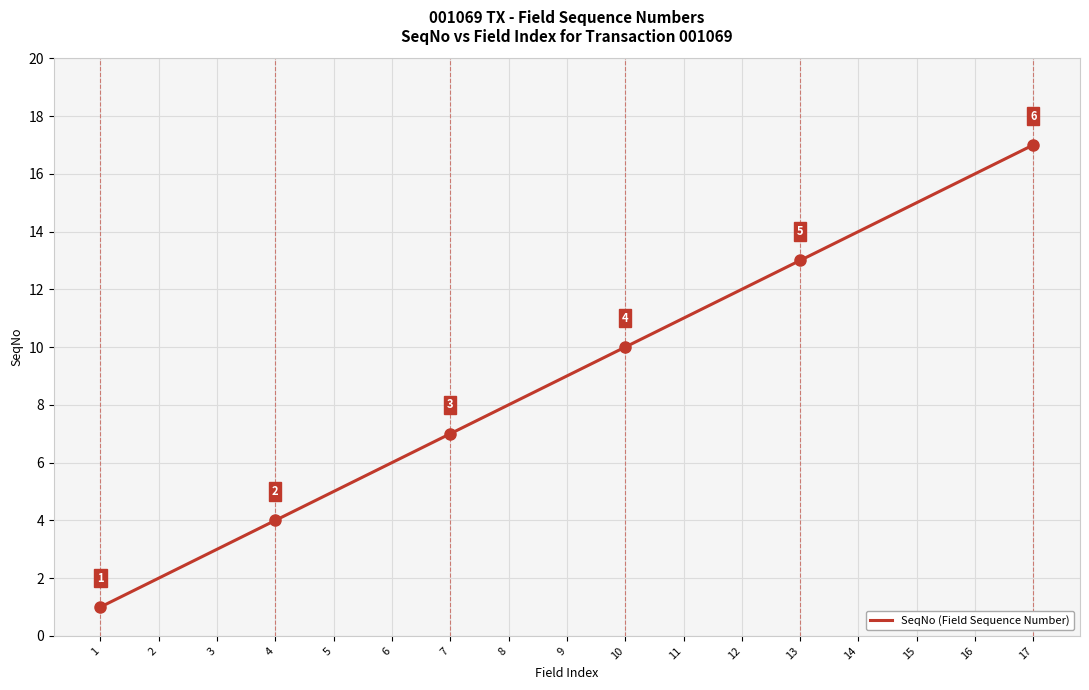

How many lines are shown in the chart?

1